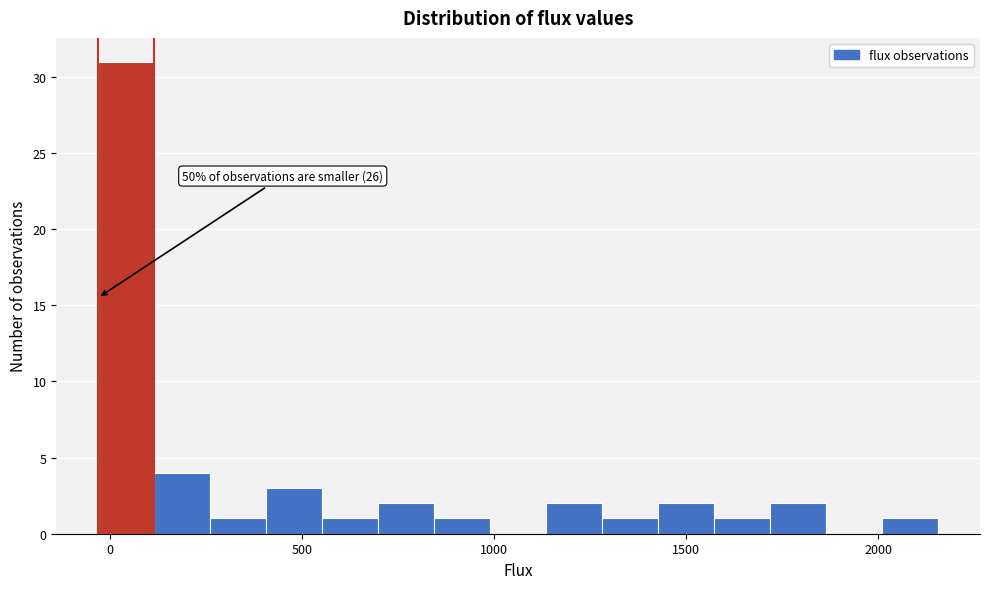

Read against the x-axis, roughly where is the centre of the tallest bar?

50